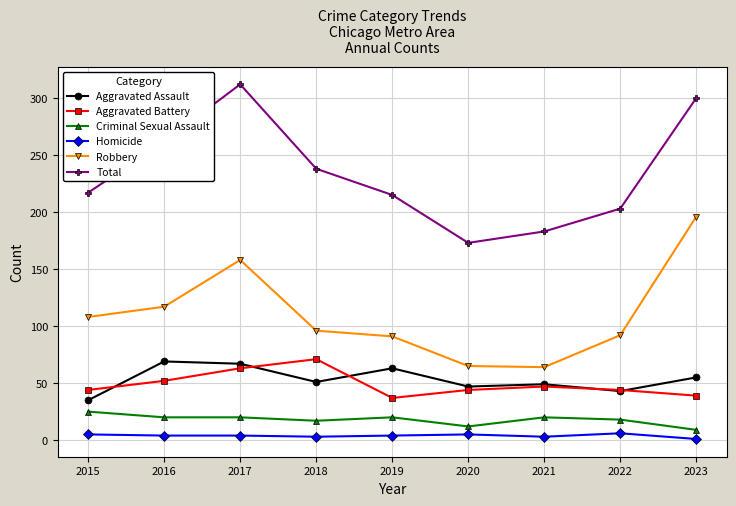

At how many categories does at least one series exceed 76?

9